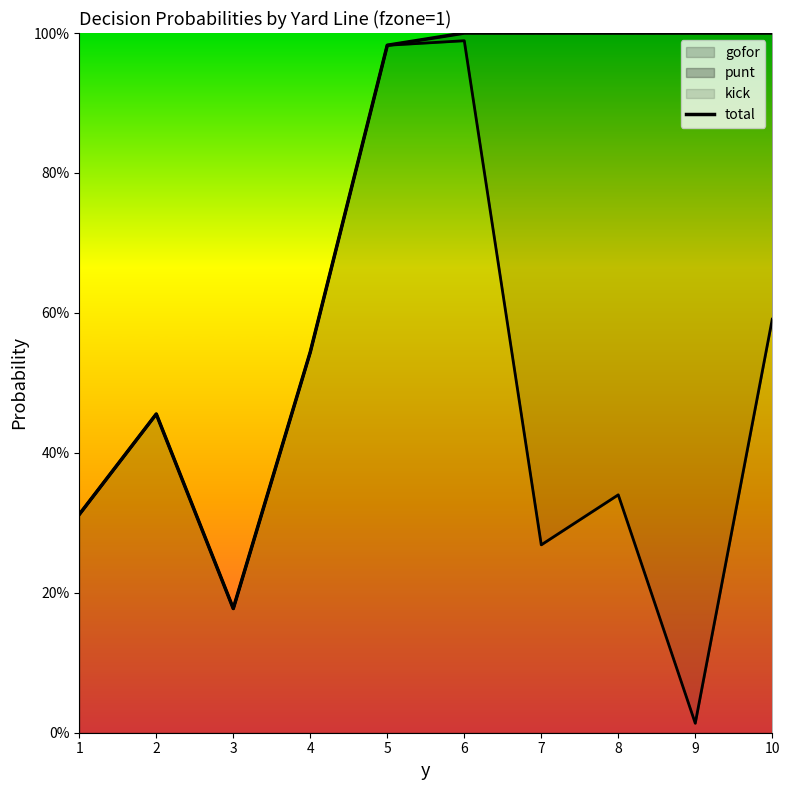

What is the sum of all values?

7.5